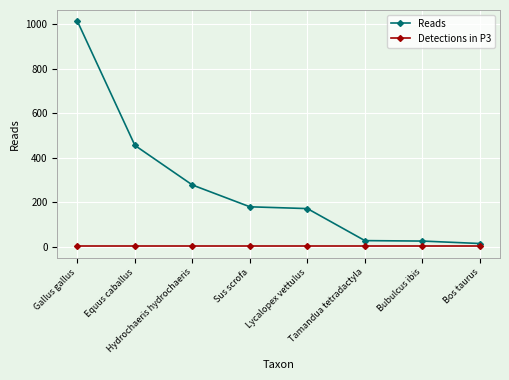

How many lines are shown in the chart?

2